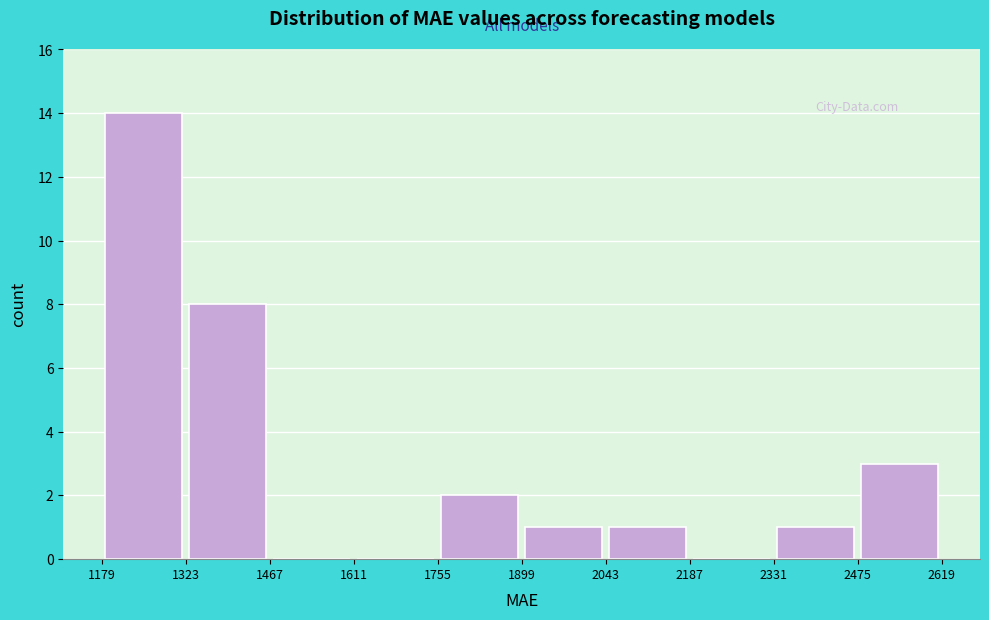

Reading left to right, transcribe this chart: for each bar, give the range it covers on the x-axis and its height. The values are not printed on the chart, so give them approximately, as read against the axis.

1179 to 1323: 14
1323 to 1467: 8
1467 to 1611: 0
1611 to 1755: 0
1755 to 1899: 2
1899 to 2043: 1
2043 to 2187: 1
2187 to 2331: 0
2331 to 2475: 1
2475 to 2619: 3